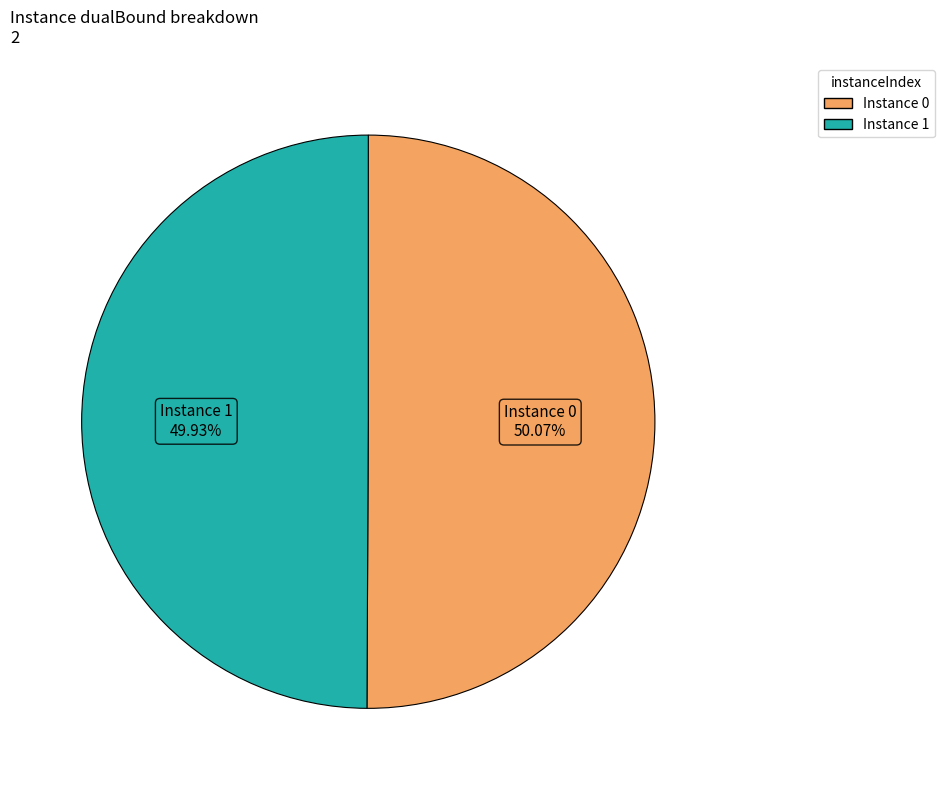

Count the number of slices in the pie.

2